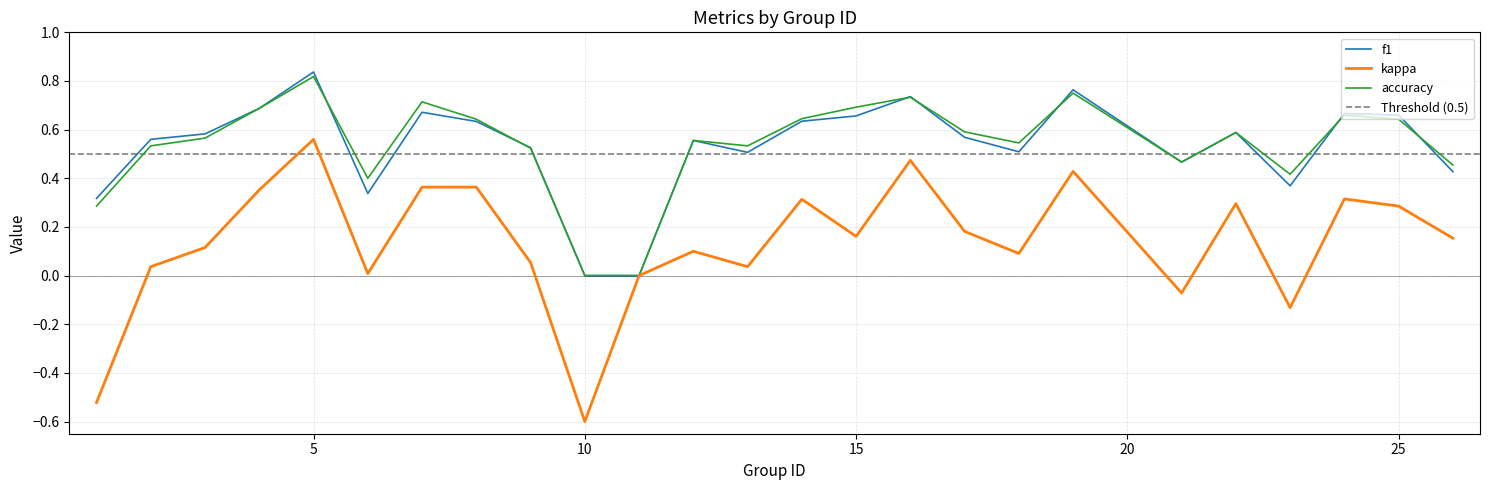

Between 23 and 3, which is larger?

3